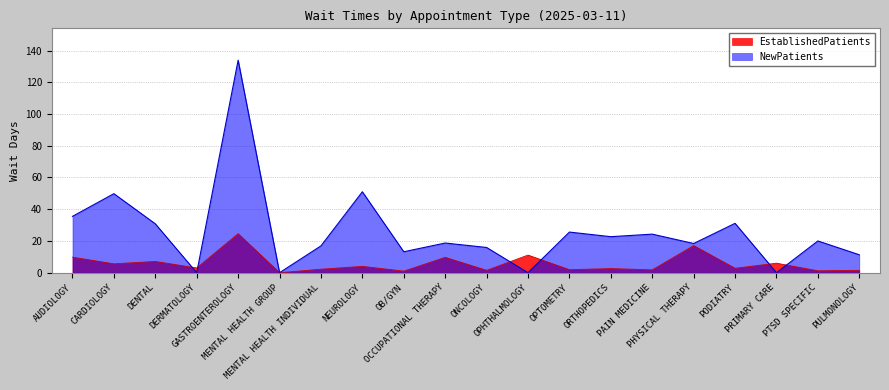

What are all the series names shown in the legend?

EstablishedPatients, NewPatients